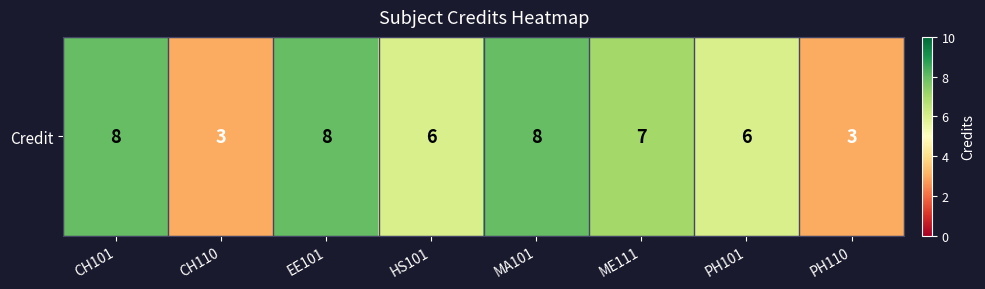

Approximately how many times larger is the value at EE101 compared to PH101?

1.3